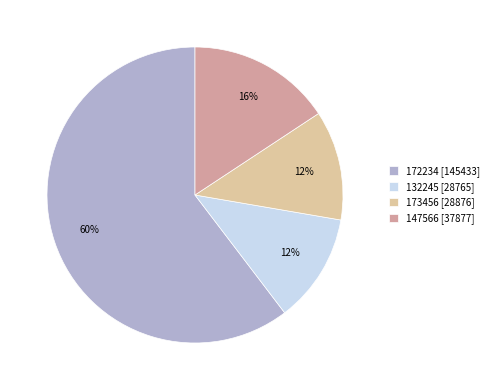

Is 172234 [145433] the majority of the pie?

Yes